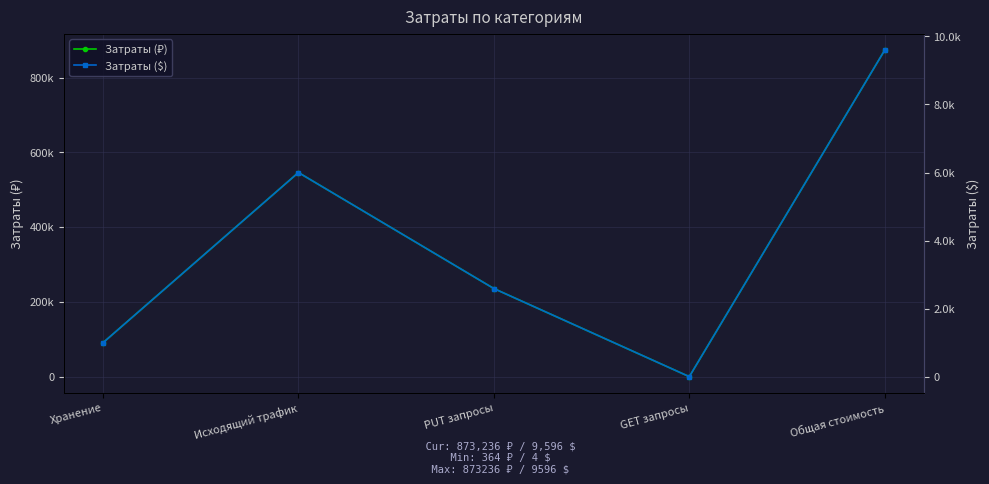

True or false: Затраты ($) and Затраты (₽) intersect in this chart.

False